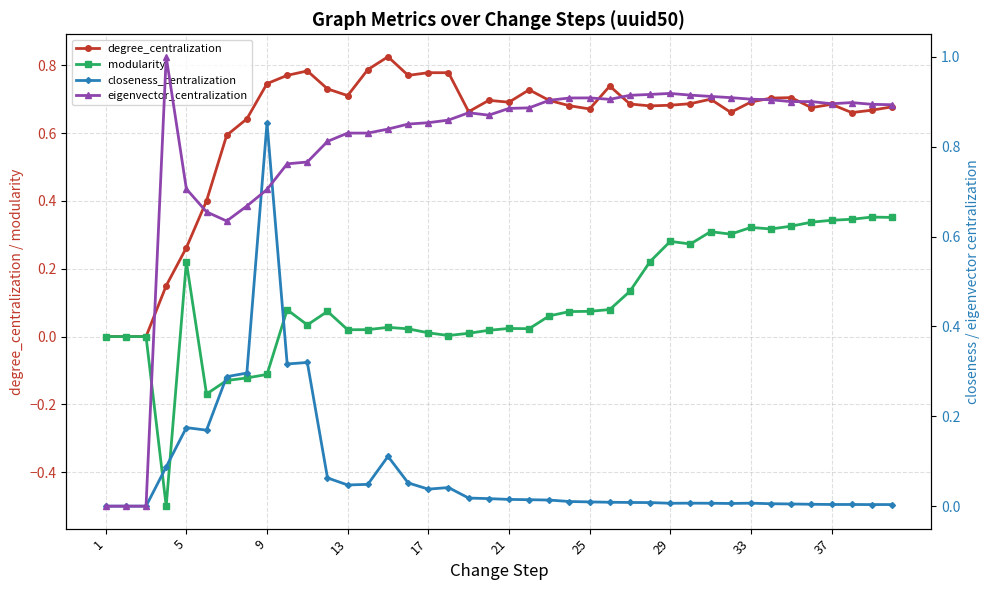

What is the average value of the degree_centralization series?

0.6